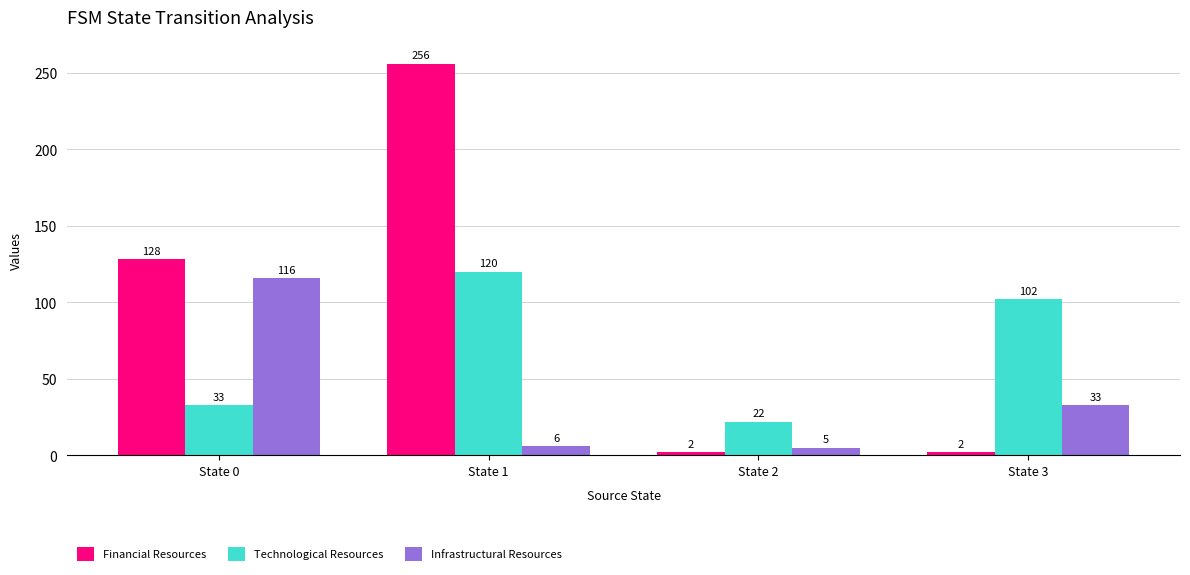

What is the highest value of the Financial Resources series?

256